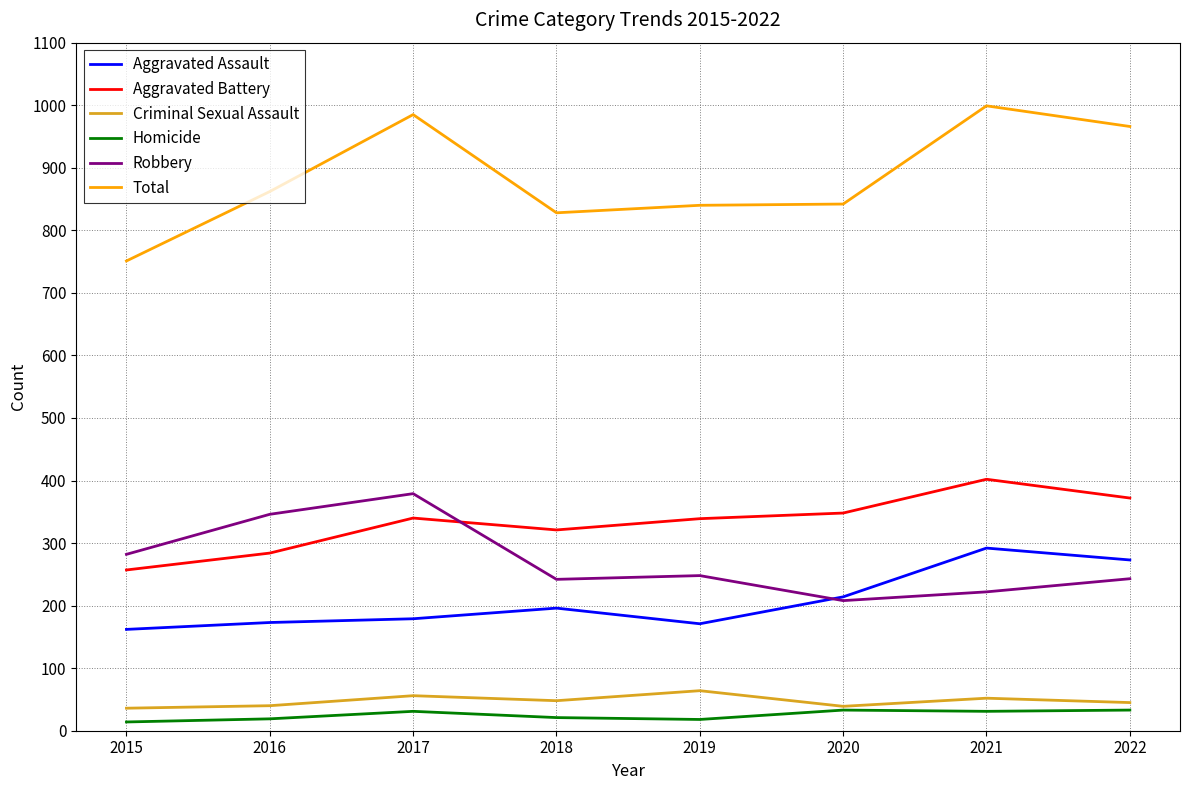

True or false: Criminal Sexual Assault and Total cross at least once.

False